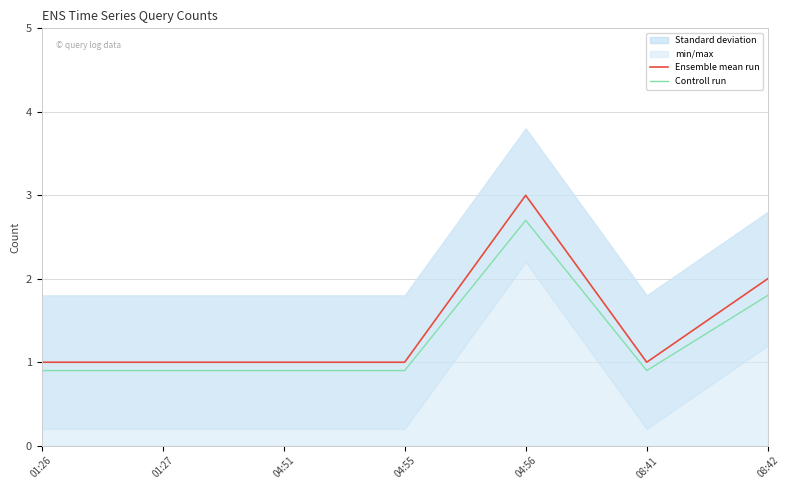

Is it true that Controll run equals 1.4 at 04:55?

False